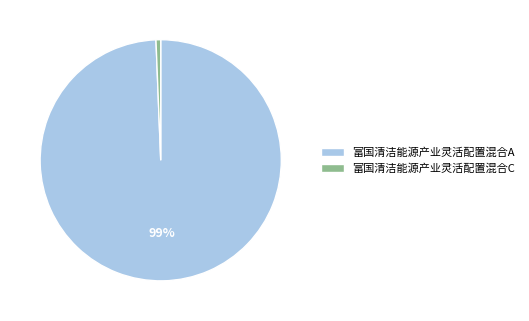

Which slice is the largest?

富国清洁能源产业灵活配置混合A